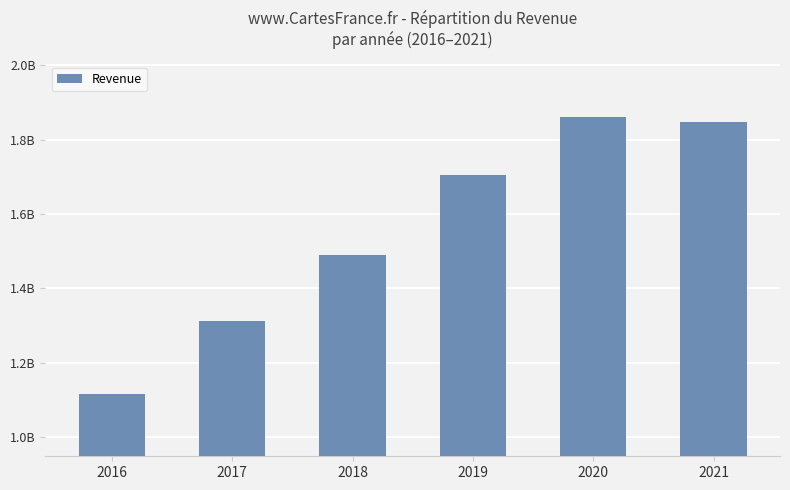

Are the bars horizontal?

No